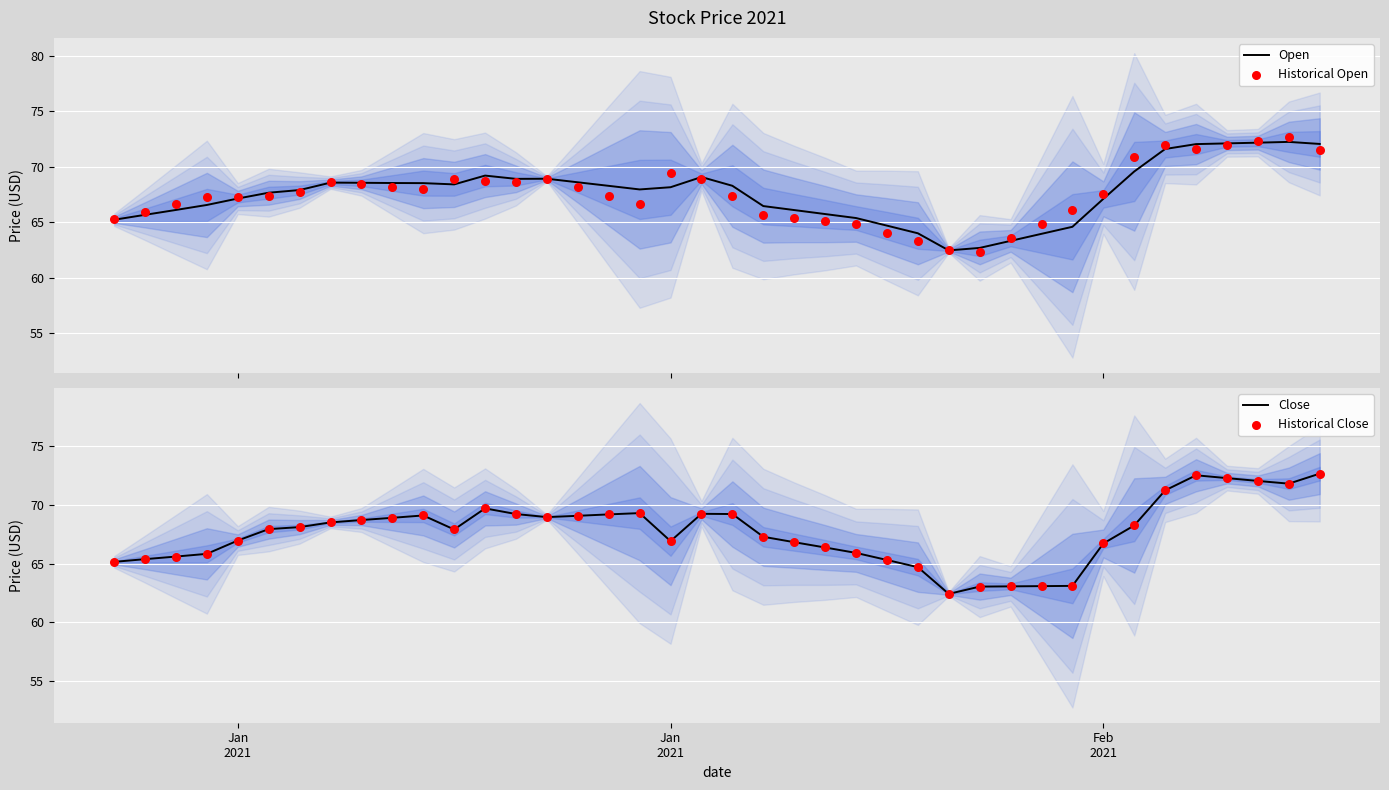

What is the lowest value of the Open series?

62.4